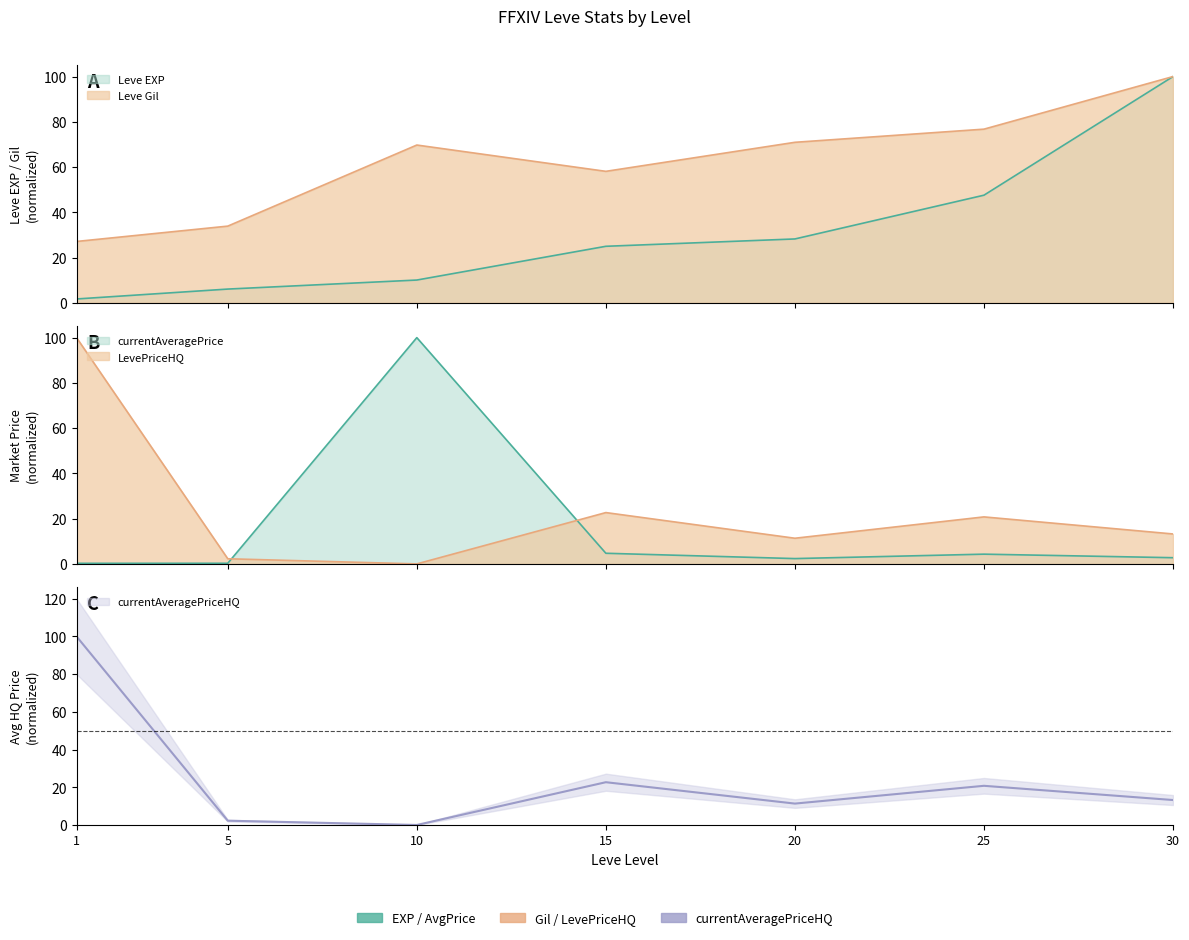

Which has a higher value, 1 or 15?

15